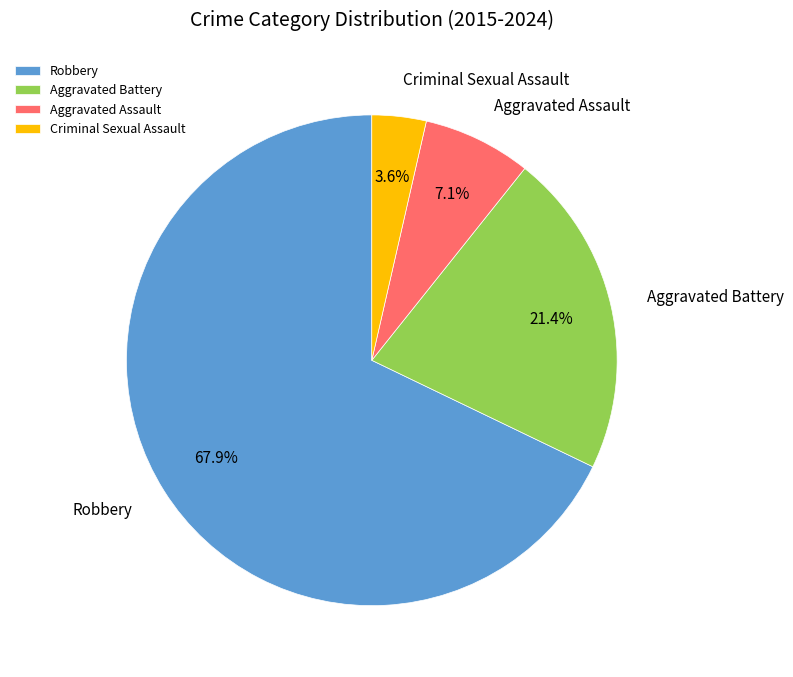

How many slices are in this pie chart?

4